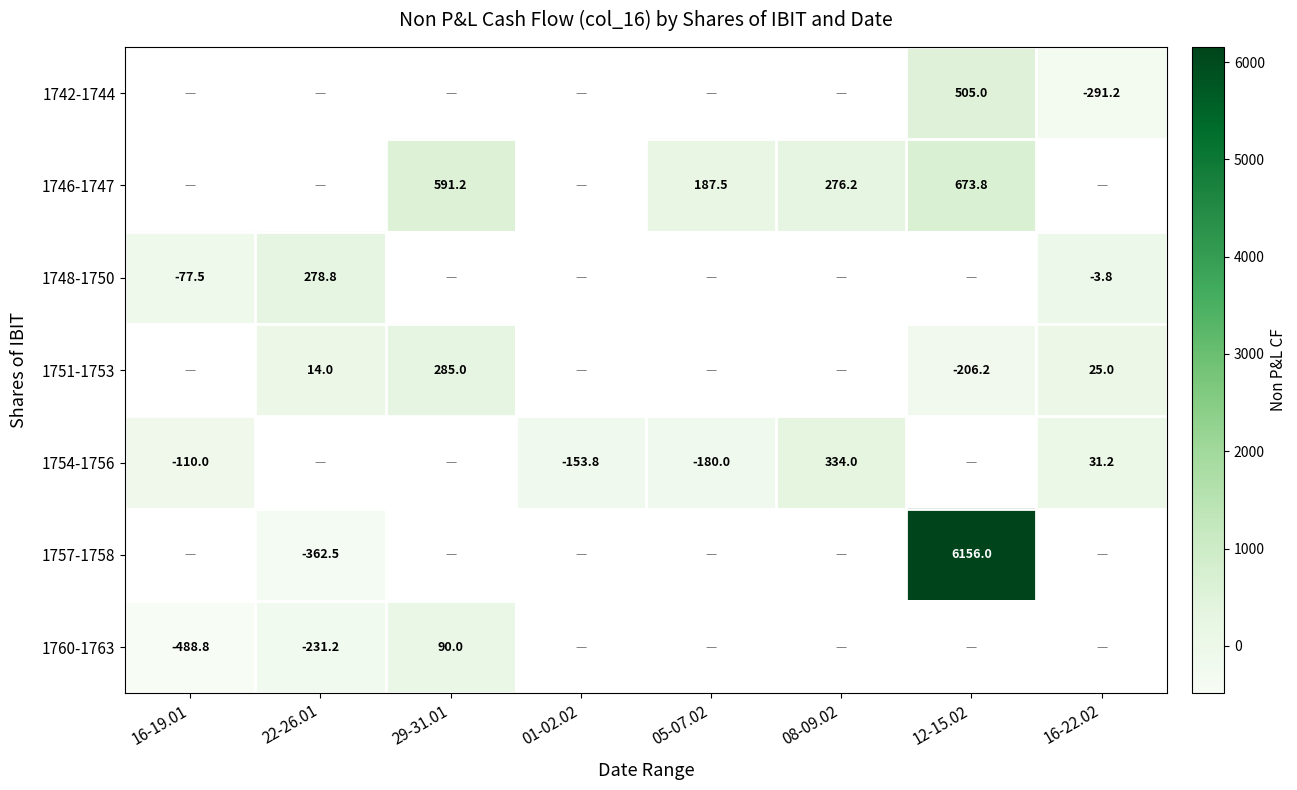

True or false: 1746-1747 has a value of 276.2 at 08-09.02.

True